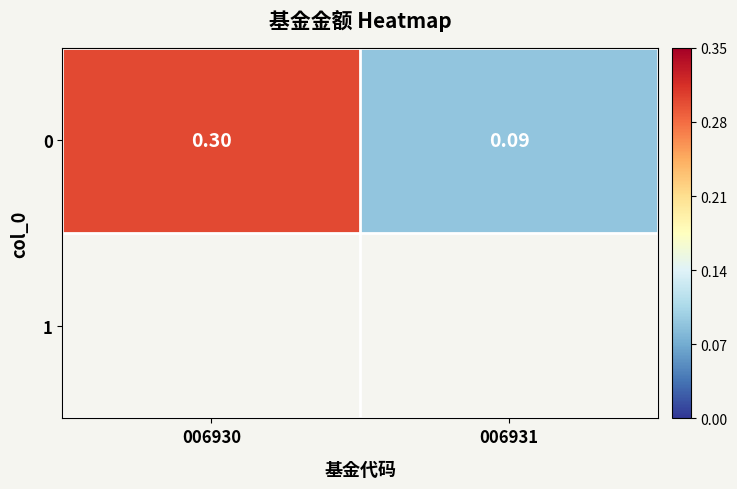

The value at 006930 is 0.3. True or false?

True